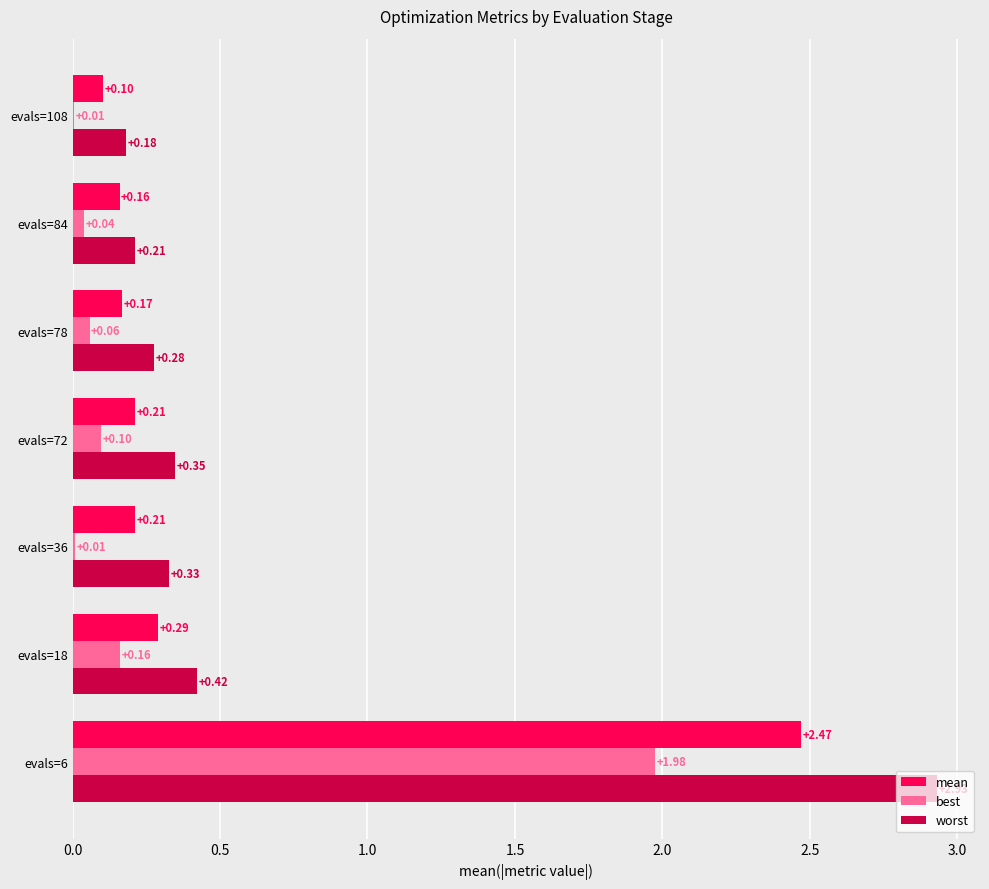

Between evals=6 and evals=108, which series saw the biggest shift?

worst